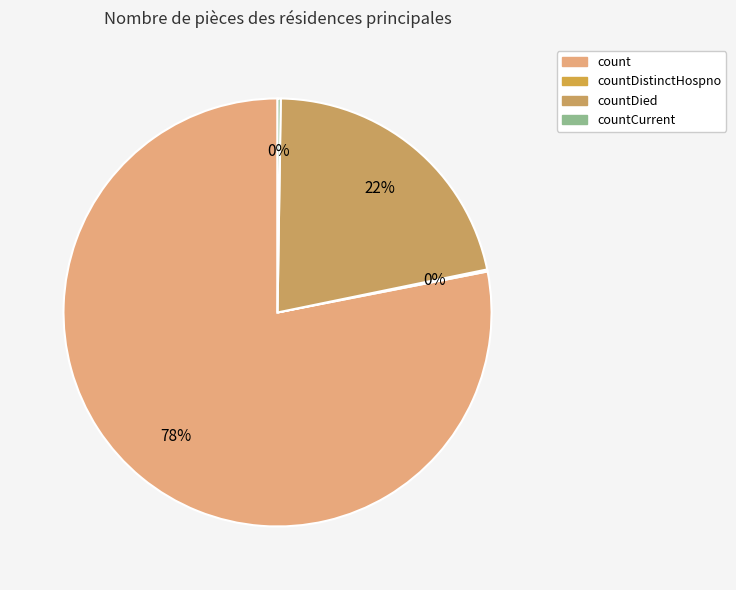

What is the total percentage of count and countCurrent?

78.3%